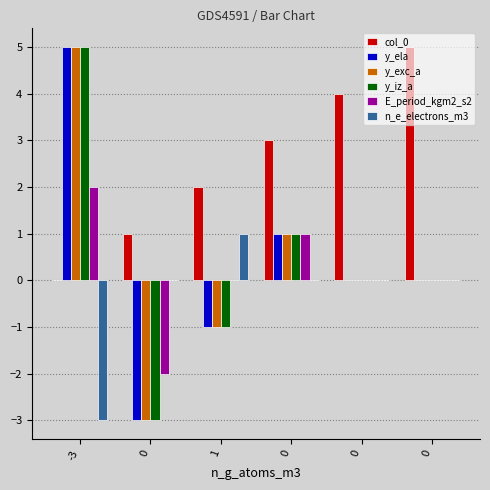

The E_period_kgm2_s2 series shows 2 at 0. True or false?

False